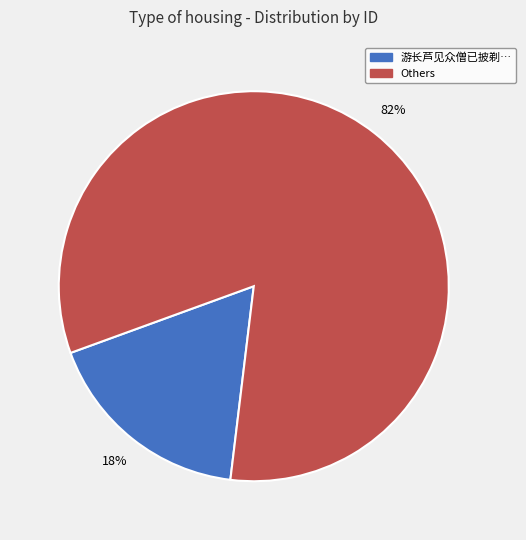

How many slices are in this pie chart?

2